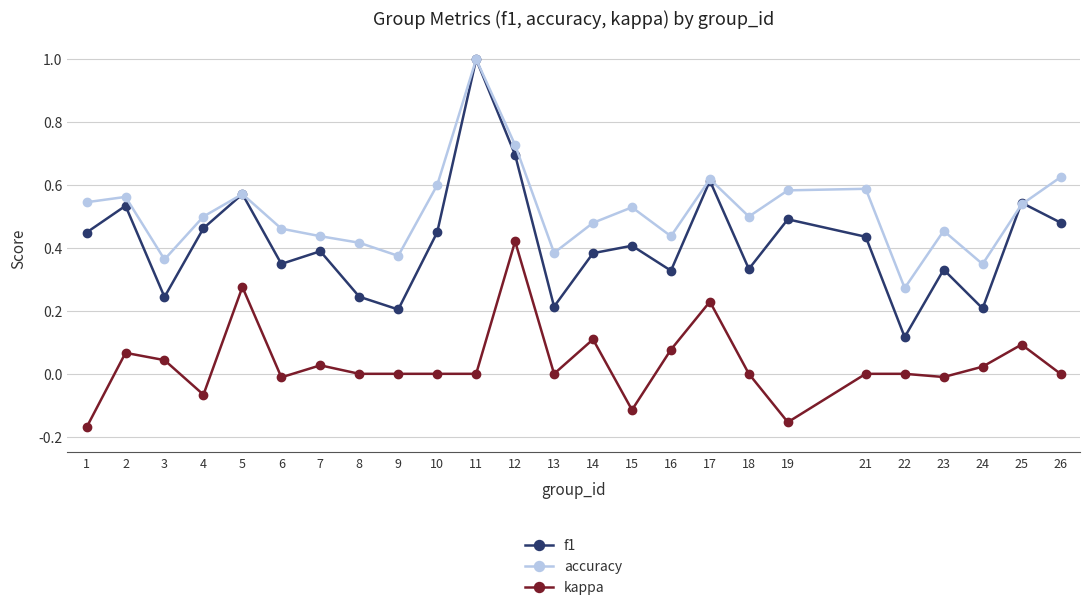

The f1 series shows 0.7 at 21. True or false?

False